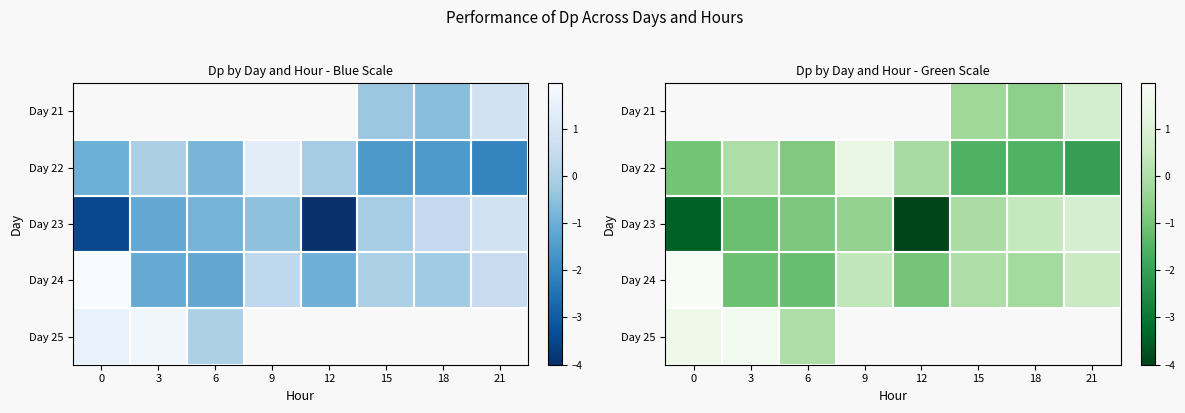

Which has a higher value, 3 or 9?

9